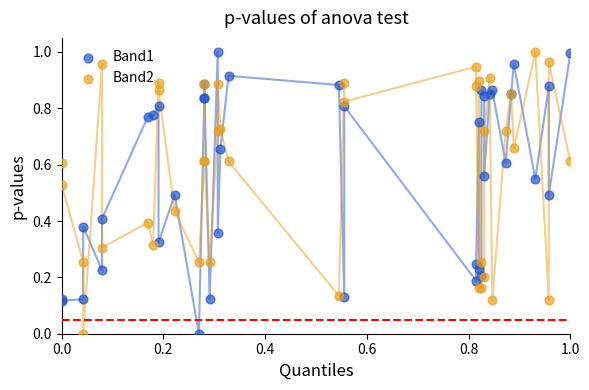

What are all the series names shown in the legend?

Band1, Band2